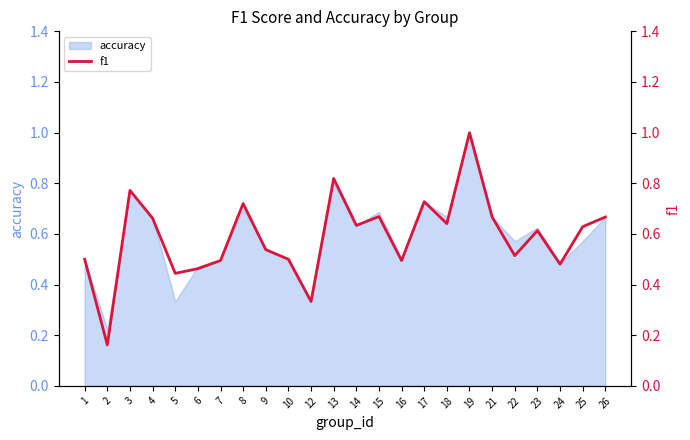

Which has a higher value, 8 or 26?

8